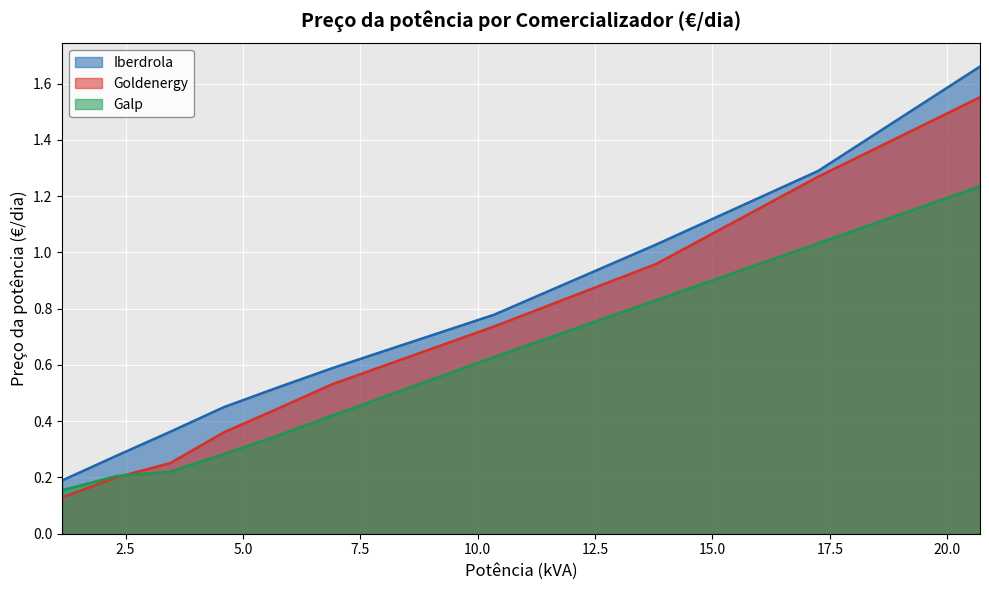

True or false: Galp and Iberdrola cross at least once.

False